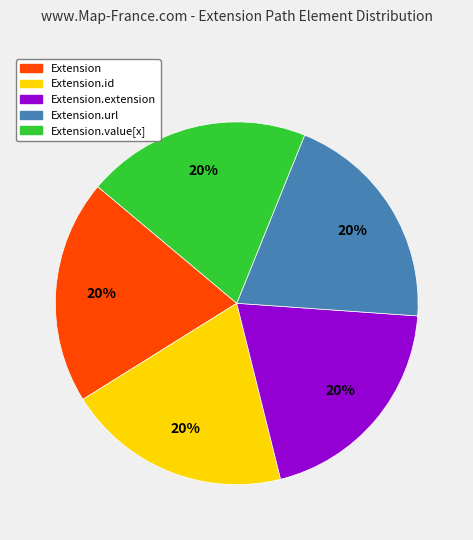

Is there any slice that represents more than half of the pie?

No